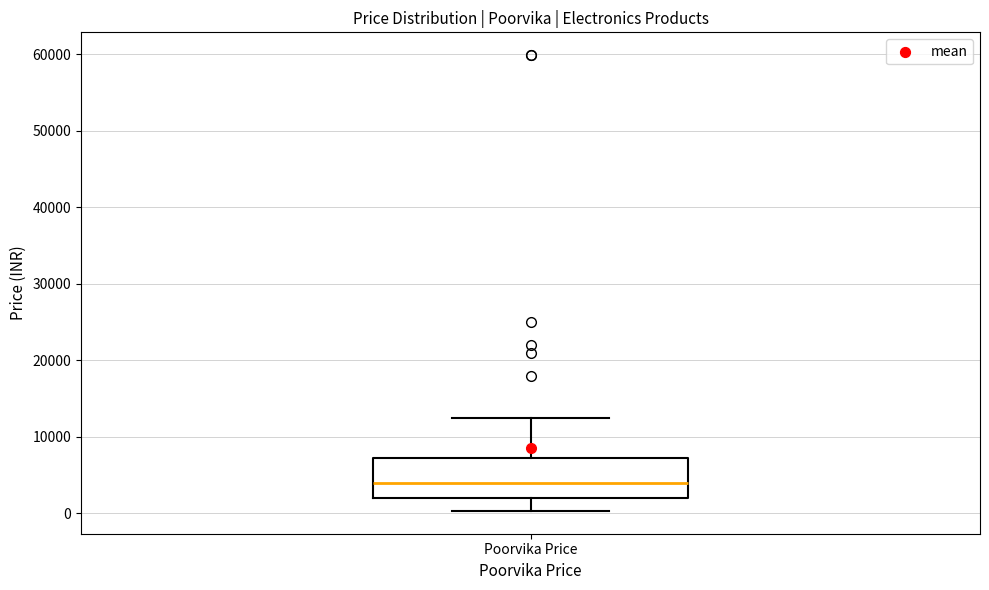

Where is the lower edge of the box for Poorvika Price on the y-axis? The values are not printed on the chart, so give them approximately, as read against the axis.

2000